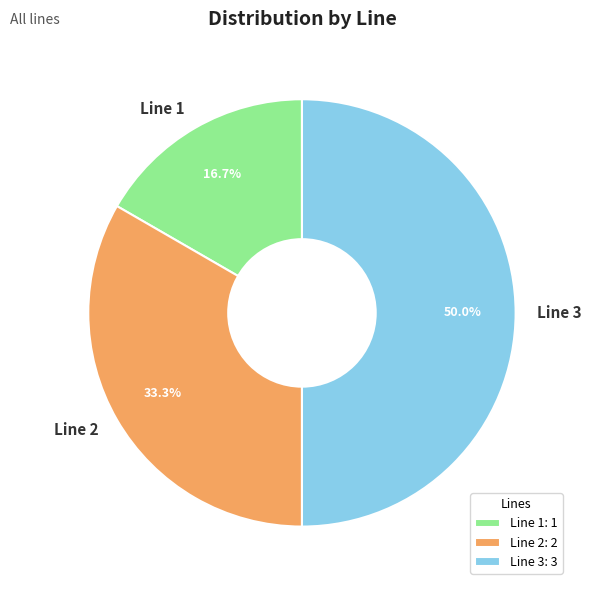

Is it true that Line 1 is 17% of the pie?

True